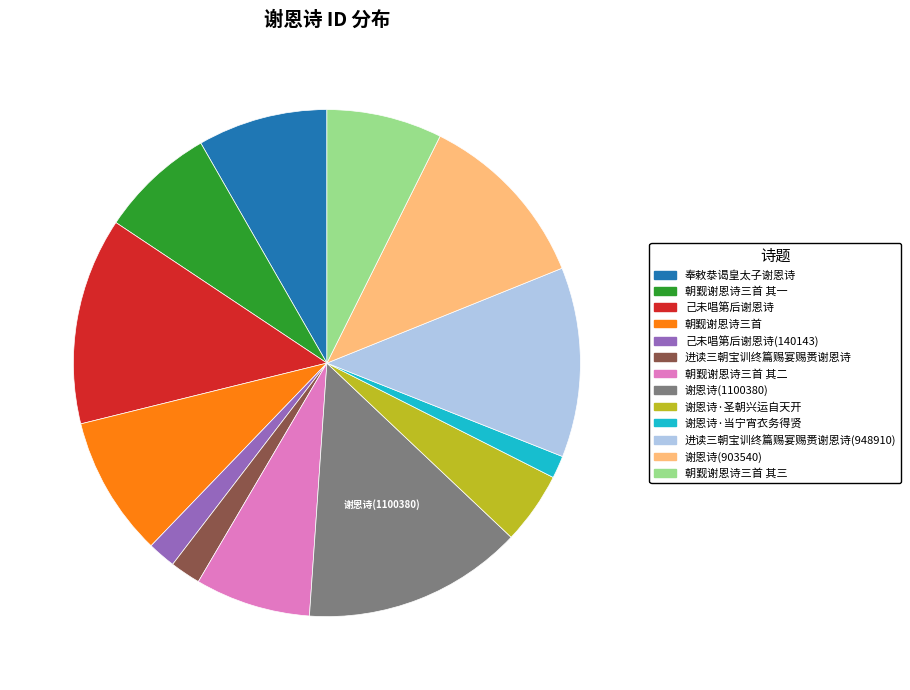

Does any single category account for the majority?

No